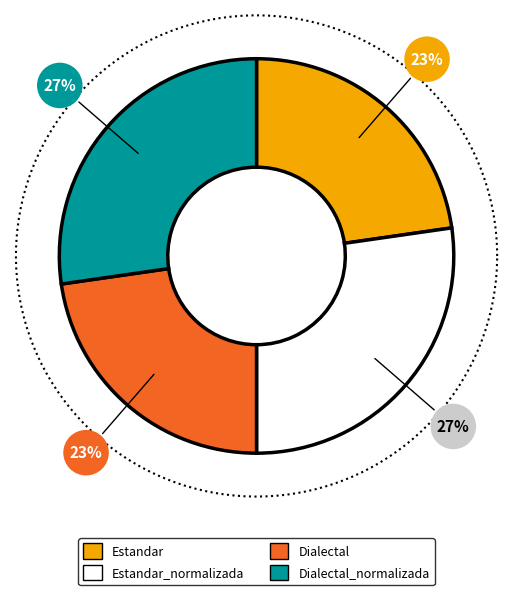

Is it true that Estandar is 13% of the pie?

False